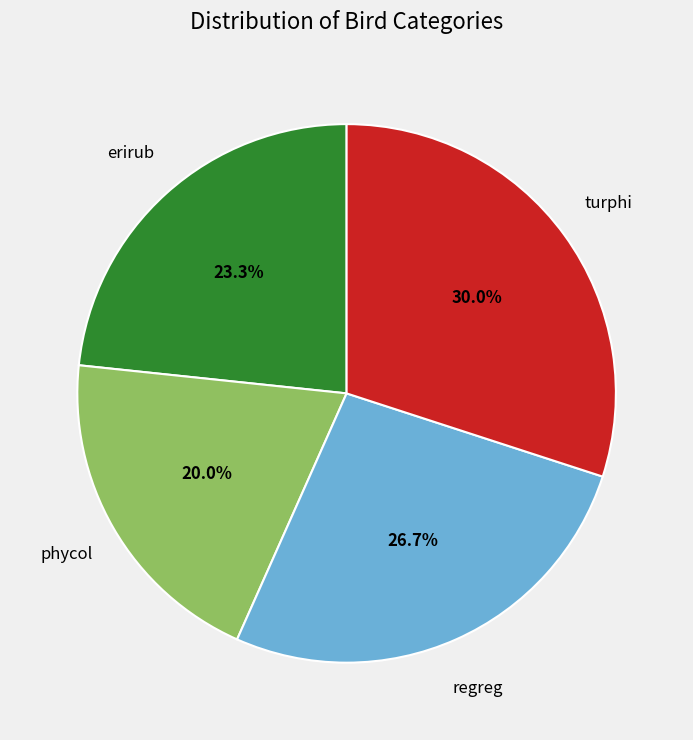

How many slices are in this pie chart?

4